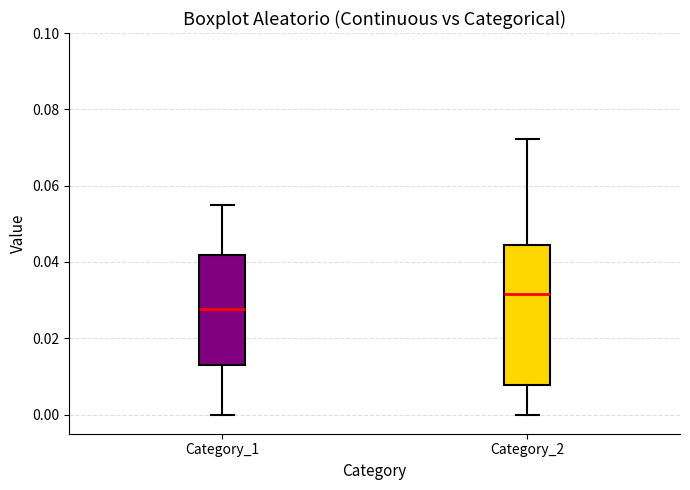

Where does the upper whisker of the box for Category_1 end on the y-axis? The values are not printed on the chart, so give them approximately, as read against the axis.

0.054